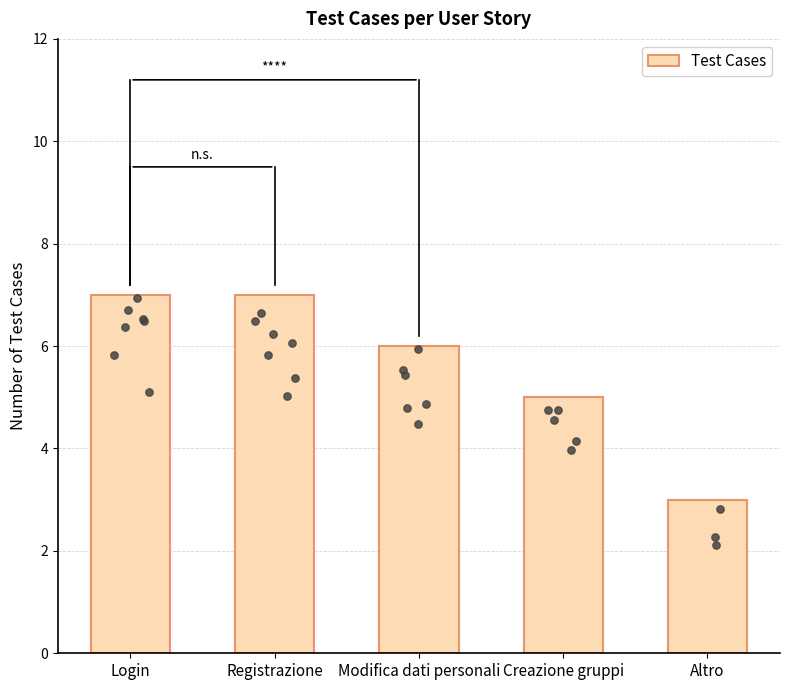

What is the ratio of the value at Registrazione to the value at Altro?

2.3